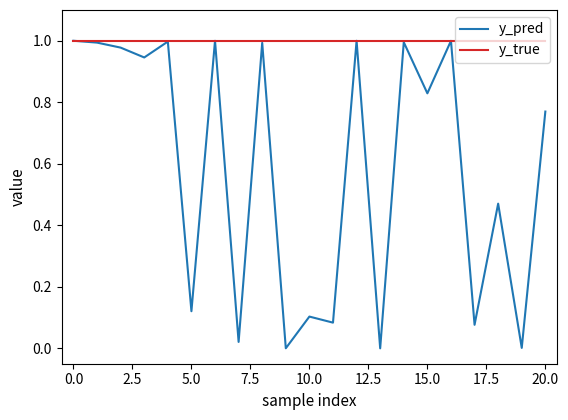

What are all the series names shown in the legend?

y_pred, y_true